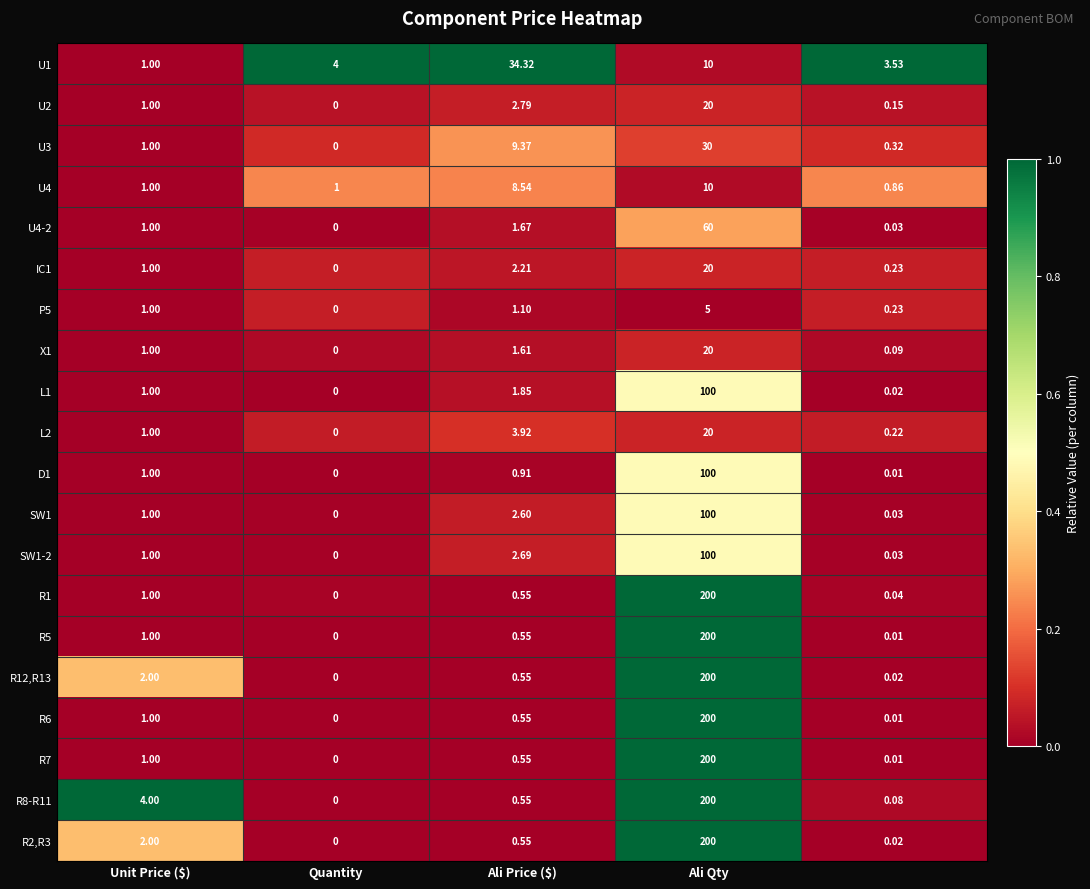

How many values in U4-2 are above zero?

4